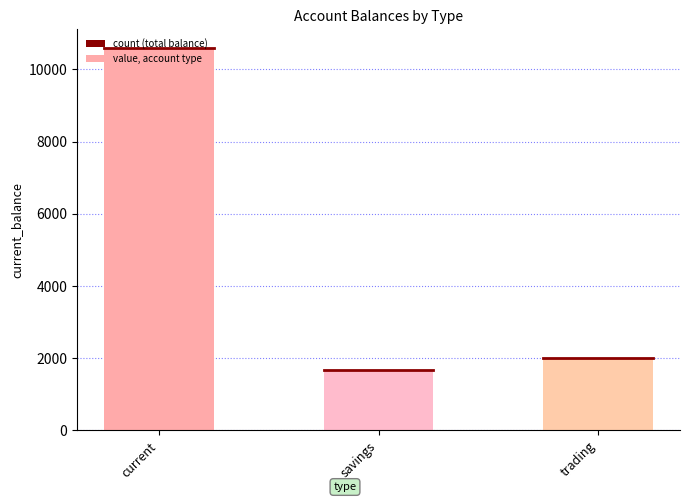

Is it true that the value at savings is 1160.8?

False